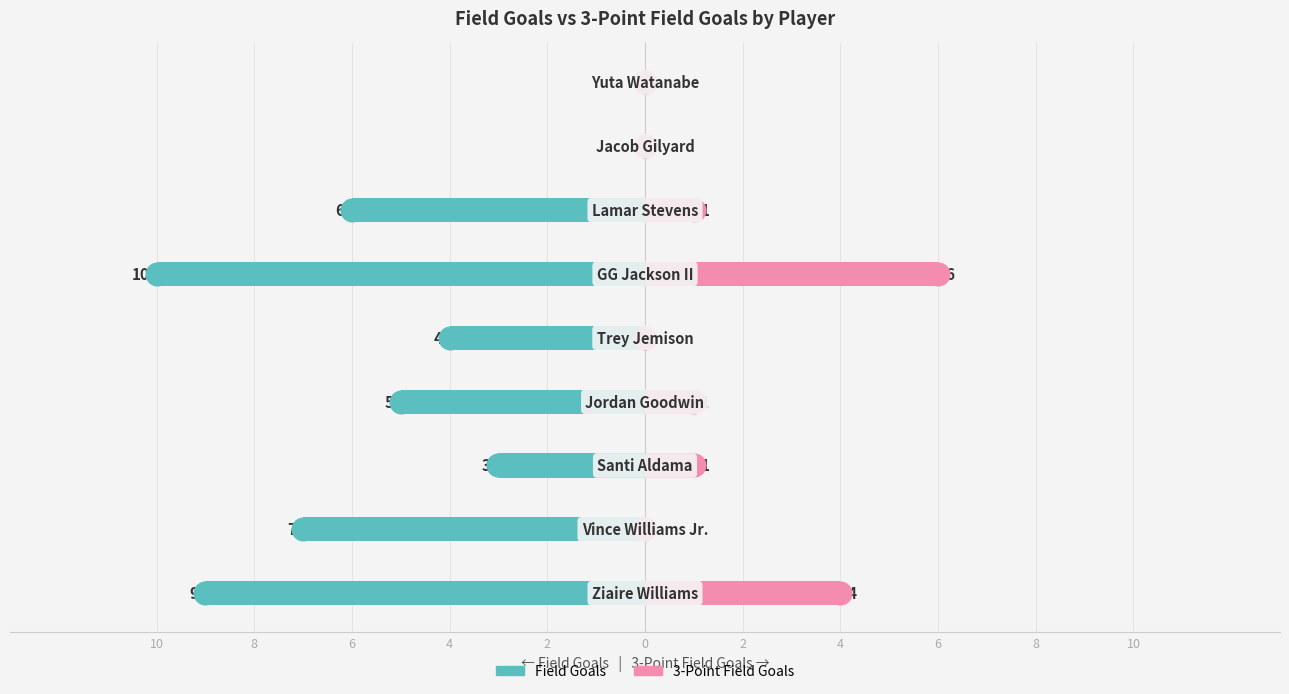

Which series reaches the maximum Y coordinate?

3-Point Field Goals